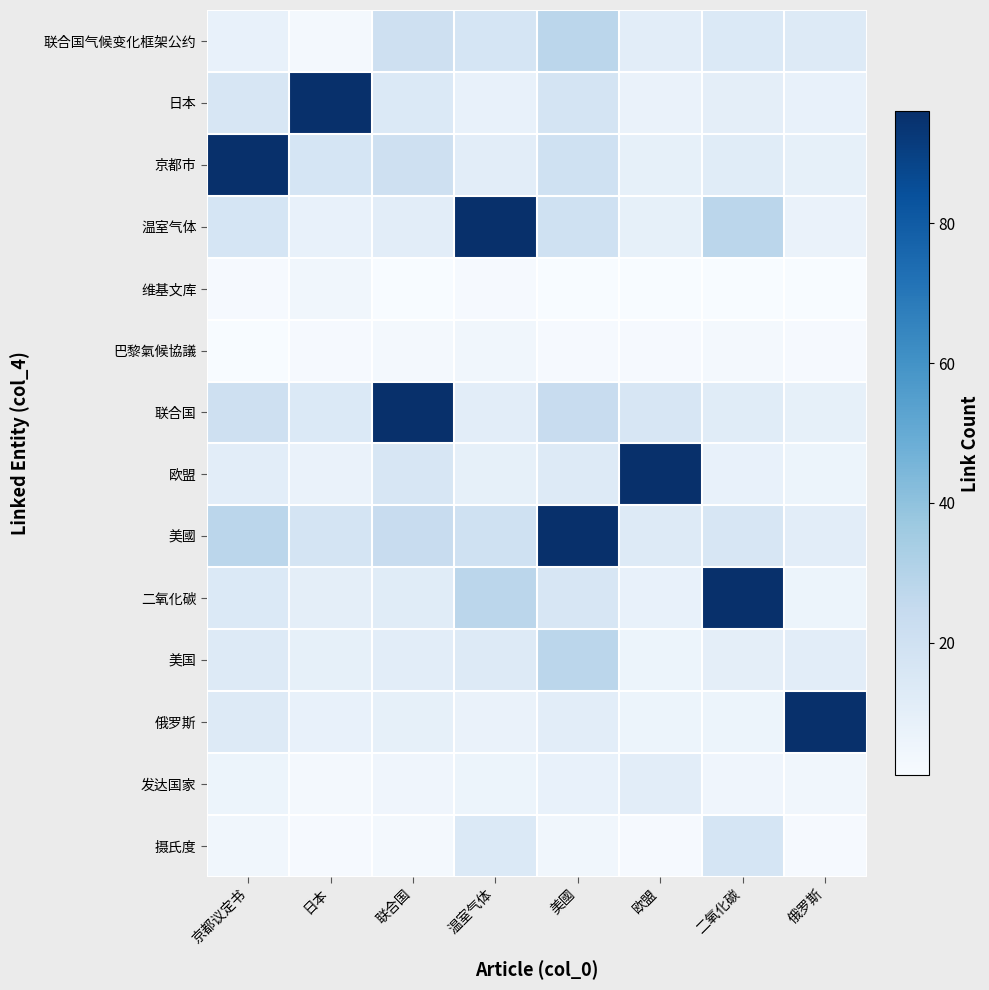

At how many categories does at least one series exceed 29?

8